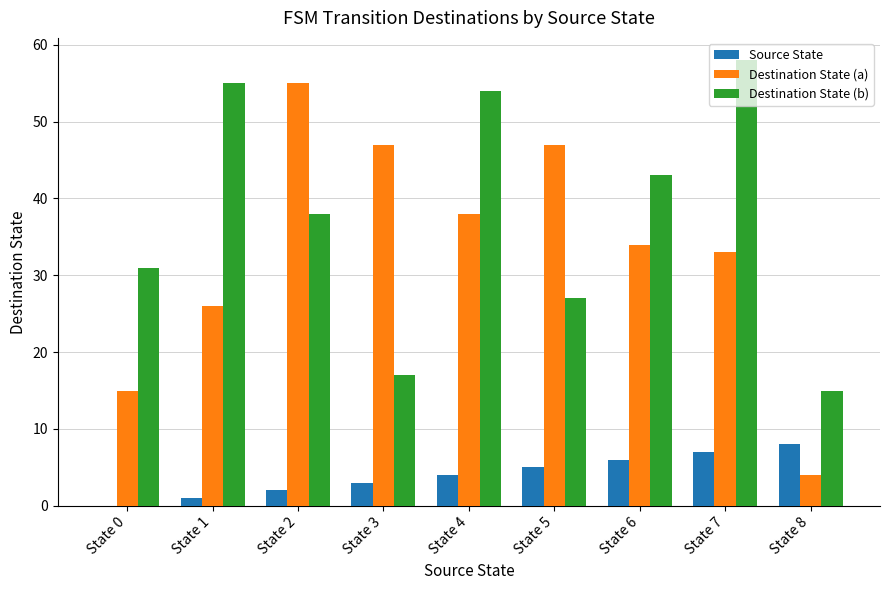

Which label corresponds to the largest value in the chart?

State 7